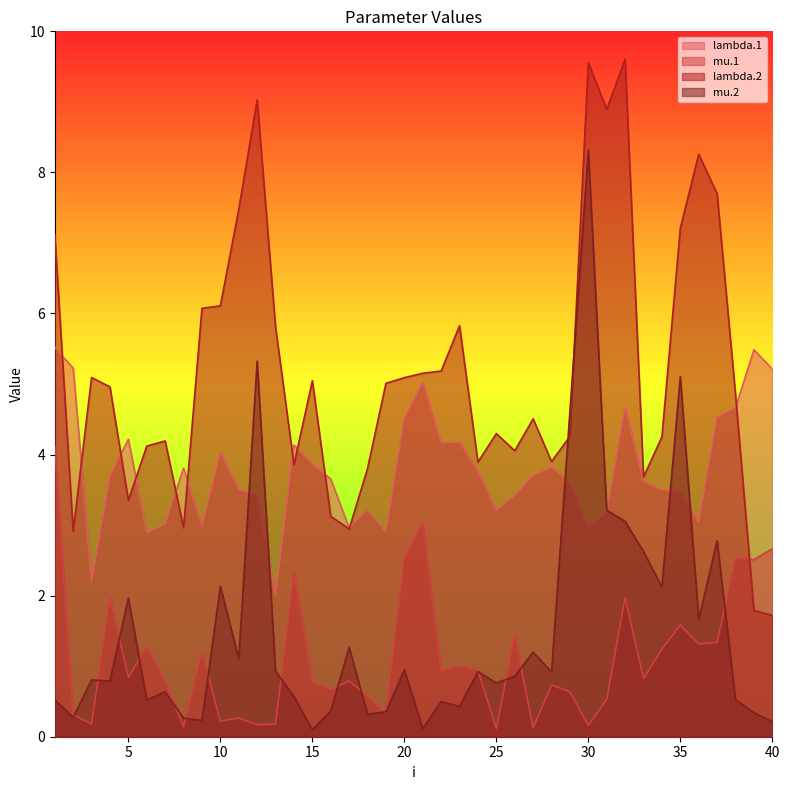

Reading left to right, what are all the values shown in this chart?

lambda.1: 5.5	5.2	2.2	3.7	4.2	2.9	3.0	3.8	3.0	4.0	3.5	3.4	2.0	4.1	3.9	3.7	3.0	3.2	2.9	4.5	5.0	4.2	4.2	3.8	3.2	3.4	3.7	3.8	3.6	3.0	3.2	4.7	3.6	3.5	3.5	3.0	4.5	4.7	5.5	5.2
mu.1: 4.1	0.3	0.2	2.0	0.8	1.3	0.8	0.1	1.2	0.2	0.3	0.2	0.2	2.3	0.8	0.7	0.8	0.6	0.3	2.5	3.0	0.9	1.0	0.9	0.1	1.4	0.1	0.7	0.6	0.2	0.5	2.0	0.8	1.2	1.6	1.3	1.3	2.5	2.5	2.7
lambda.2: 7.1	2.9	5.1	5.0	3.4	4.1	4.2	3.0	6.1	6.1	7.5	9.0	5.8	3.9	5.0	3.1	2.9	3.8	5.0	5.1	5.2	5.2	5.8	3.9	4.3	4.1	4.5	3.9	4.3	9.6	8.9	9.6	3.7	4.3	7.2	8.3	7.7	4.9	1.8	1.7
mu.2: 0.5	0.3	0.8	0.8	2.0	0.5	0.6	0.3	0.2	2.1	1.1	5.3	0.9	0.6	0.1	0.4	1.3	0.3	0.4	0.9	0.1	0.5	0.4	0.9	0.8	0.9	1.2	0.9	4.6	8.3	3.2	3.1	2.6	2.1	5.1	1.7	2.8	0.5	0.3	0.2